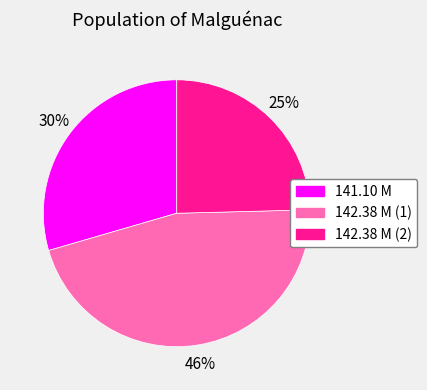

Does any single category account for the majority?

No